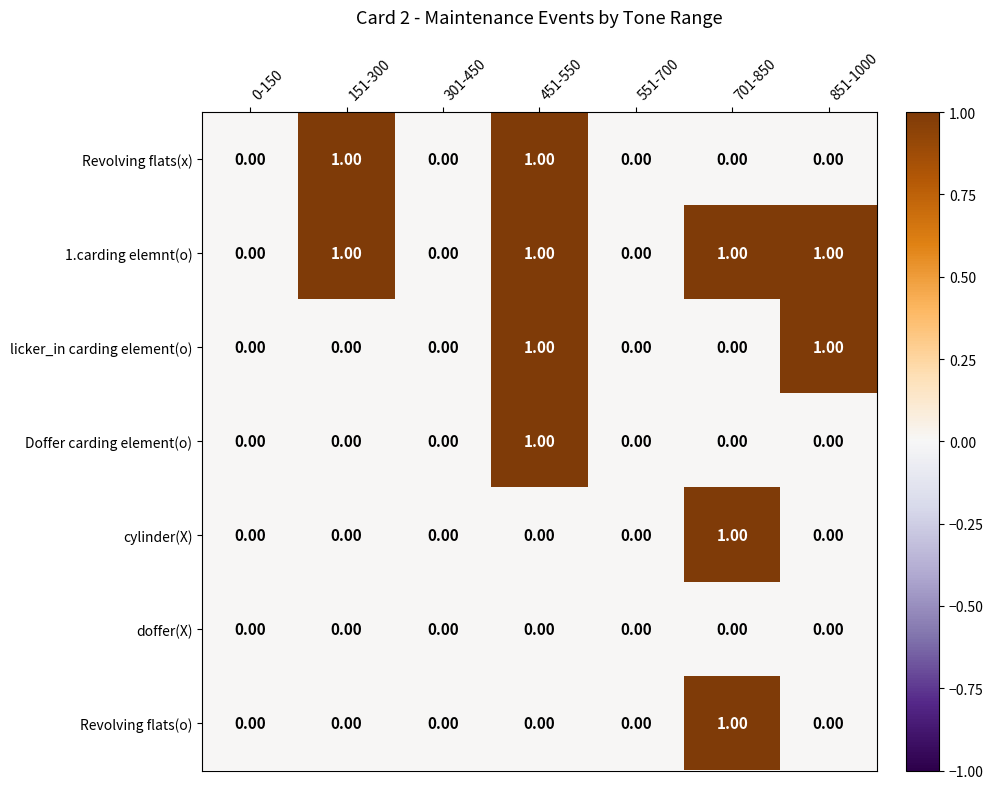

What is the sum of all 1.carding elemnt(o) values?

4